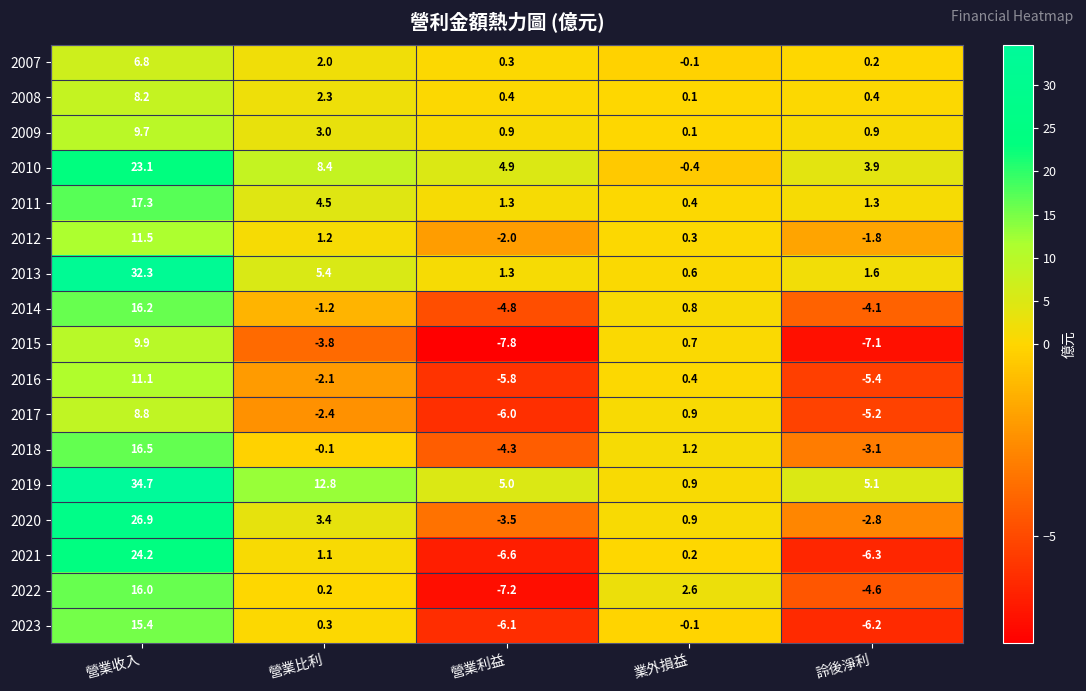

Between 營業利益 and 業外損益, which series saw the biggest shift?

2022